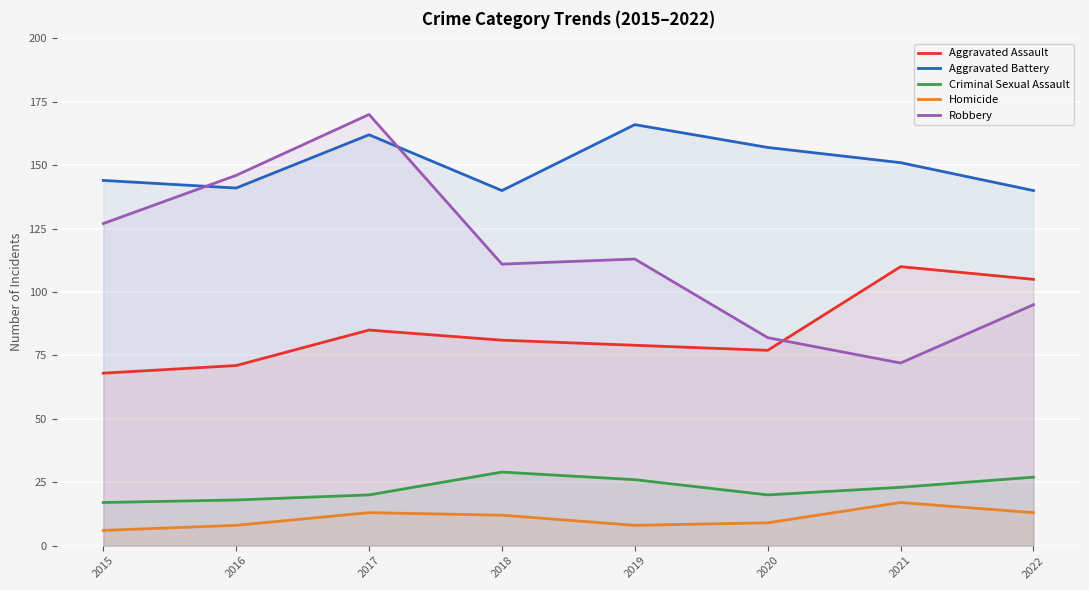

Between 2019 and 2018, which is larger?

2018